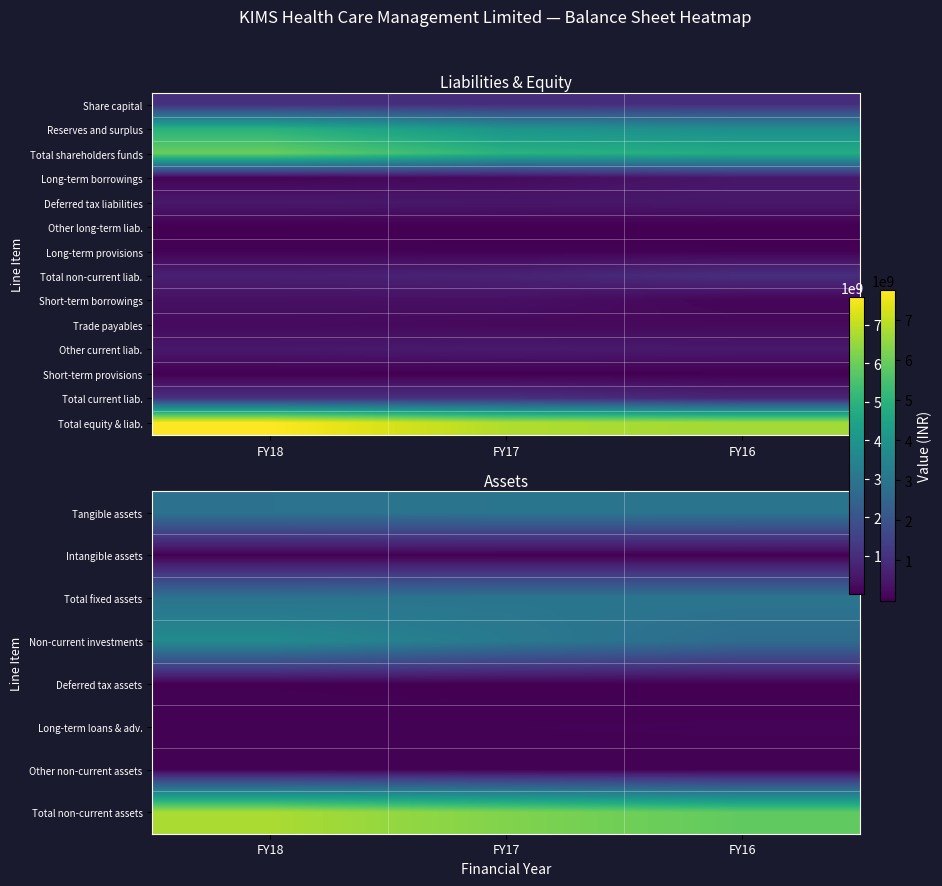

At which label does Other non-current assets first exceed 42720000?

FY18